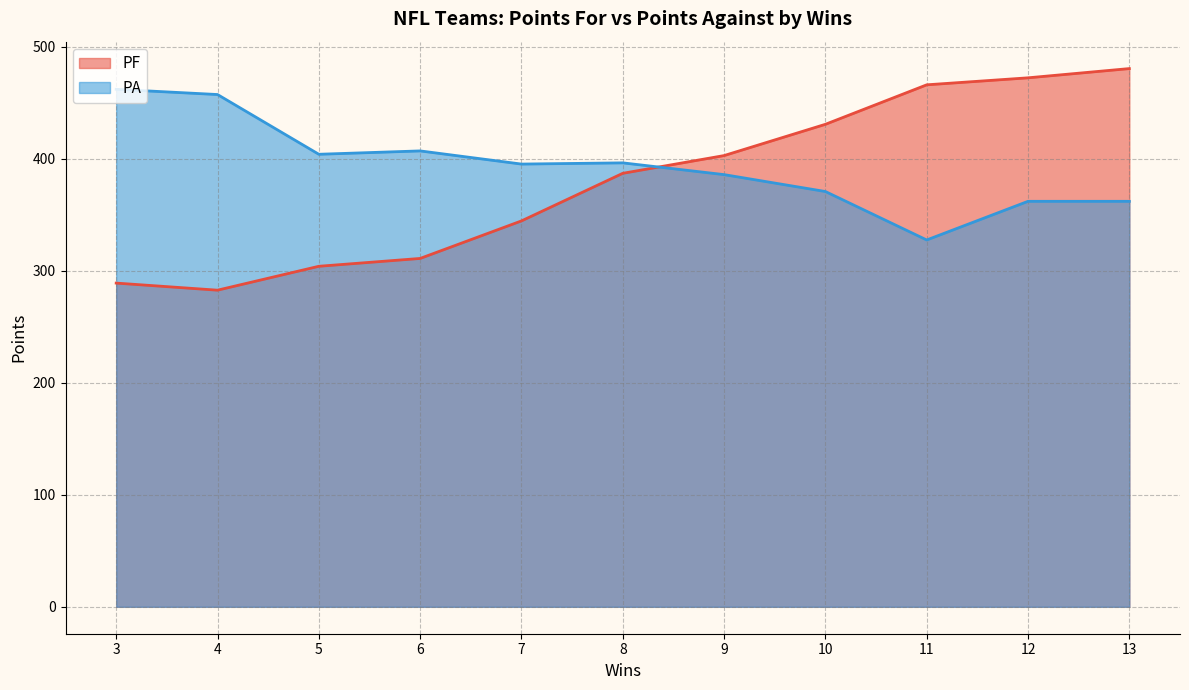

Does the chart have visible grid lines?

Yes